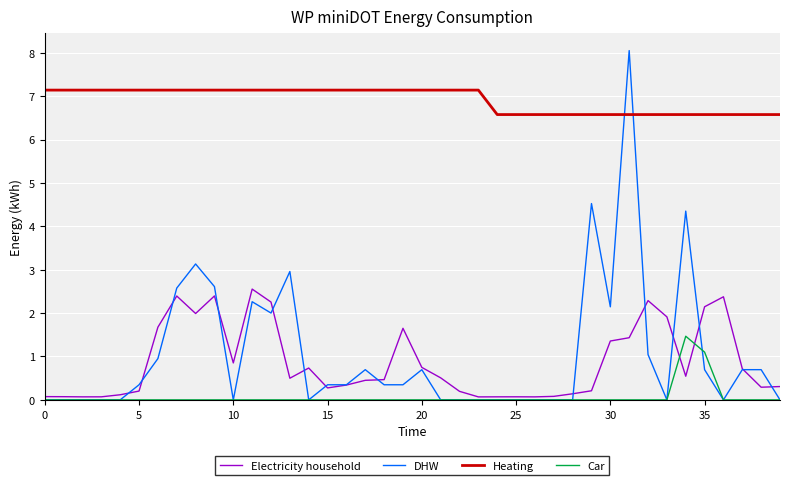

How many lines are shown in the chart?

4